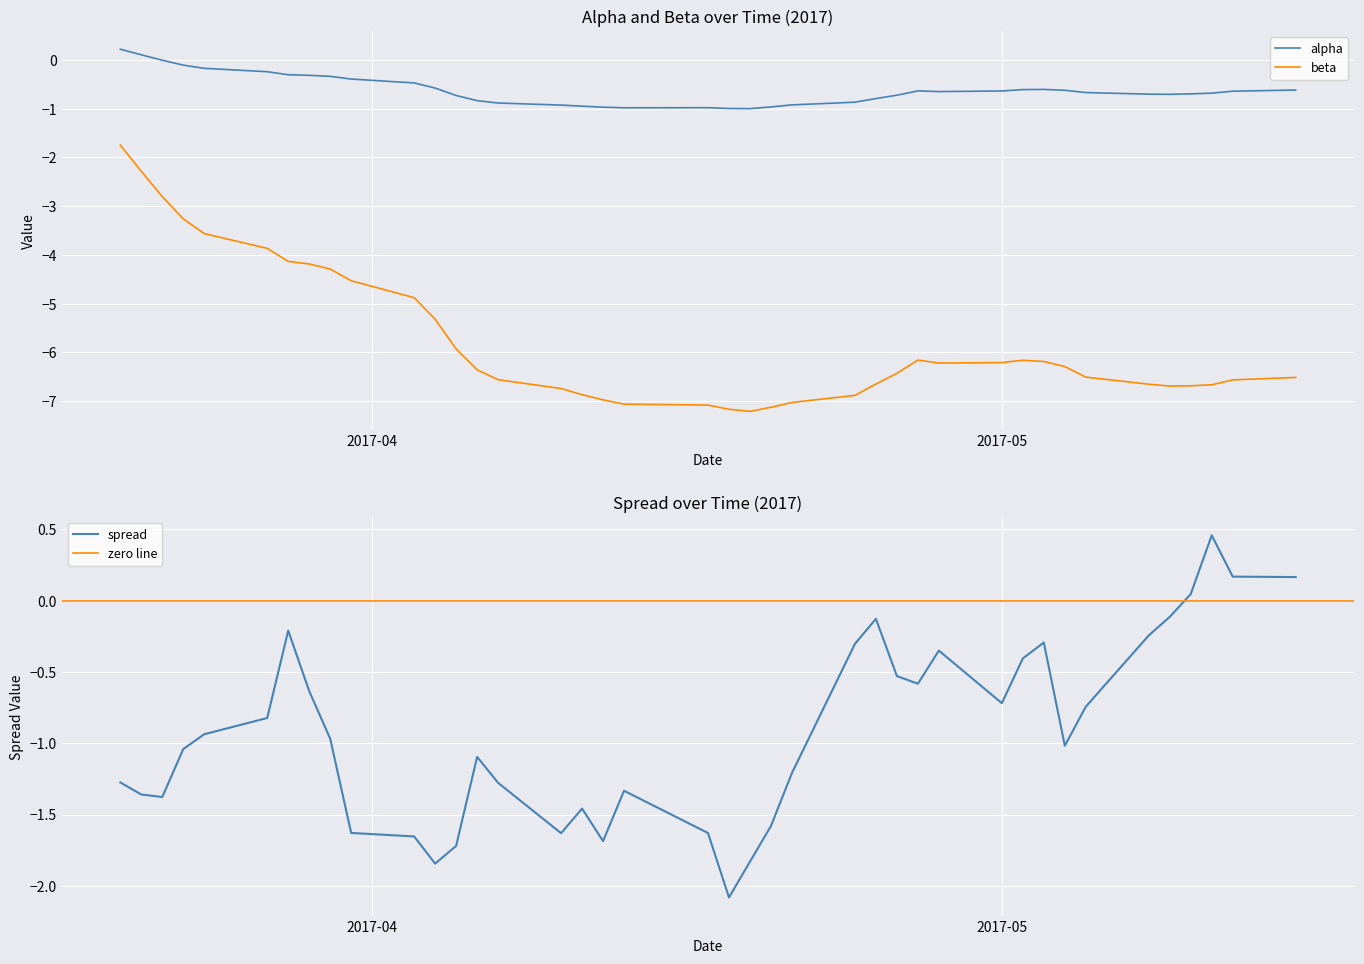

True or false: beta and alpha intersect in this chart.

False